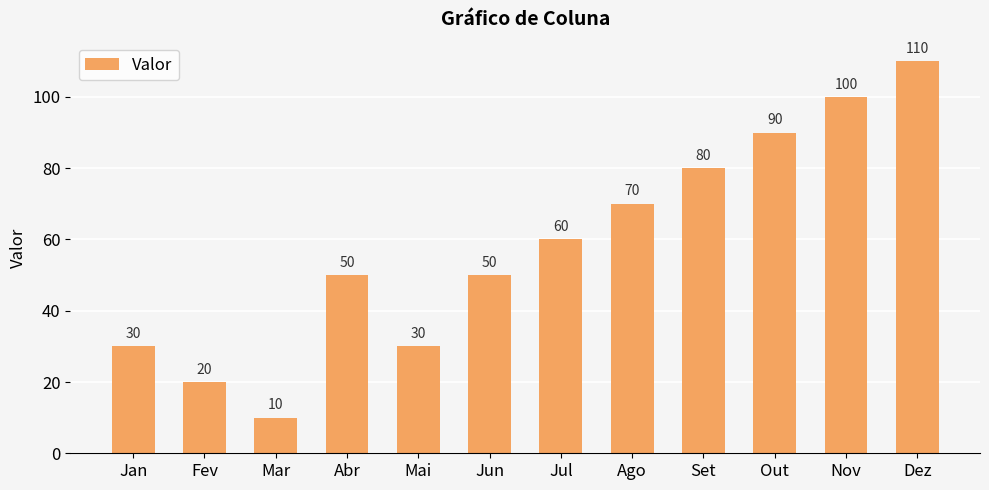

What is the average value?

58